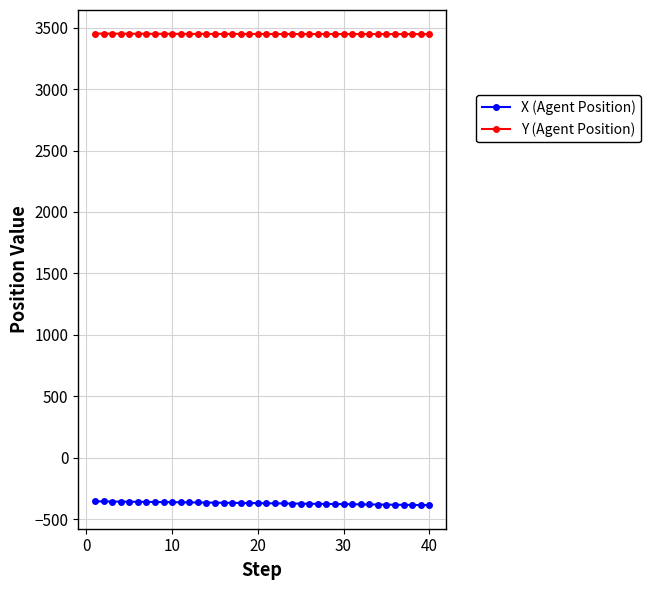

At how many categories does at least one series exceed 3350?

40